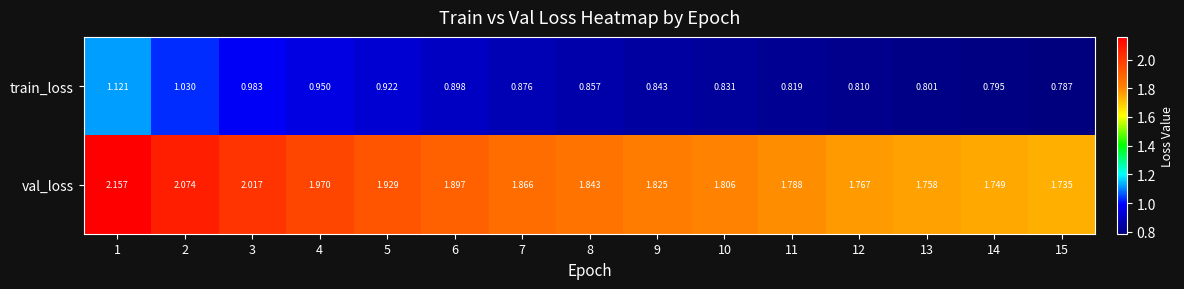

Is the value of train_loss at 10 greater than the value of val_loss at 2?

No